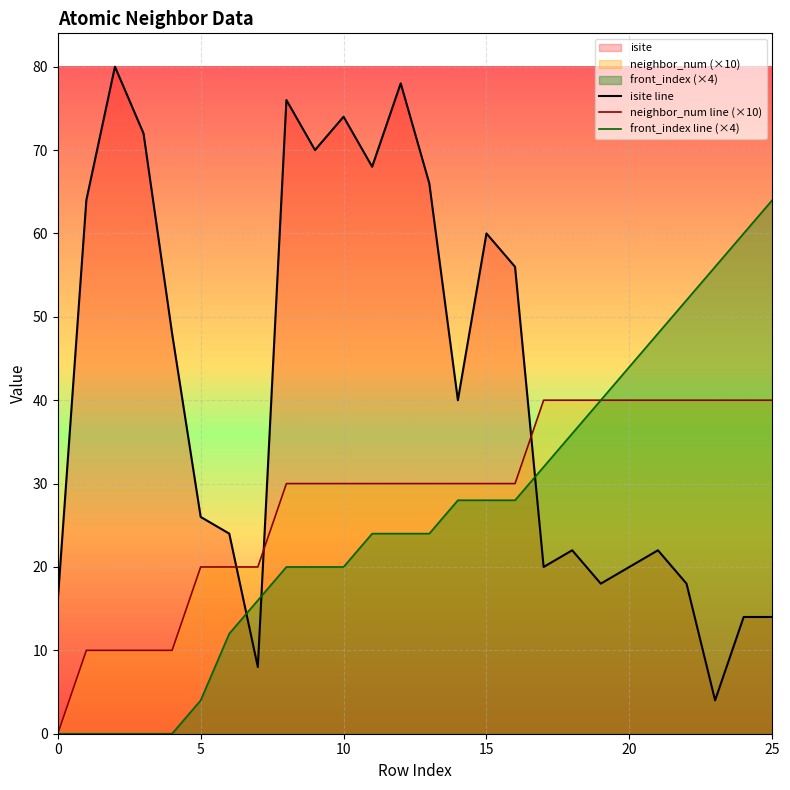

True or false: front_index line (×4) and neighbor_num line (×10) intersect in this chart.

False